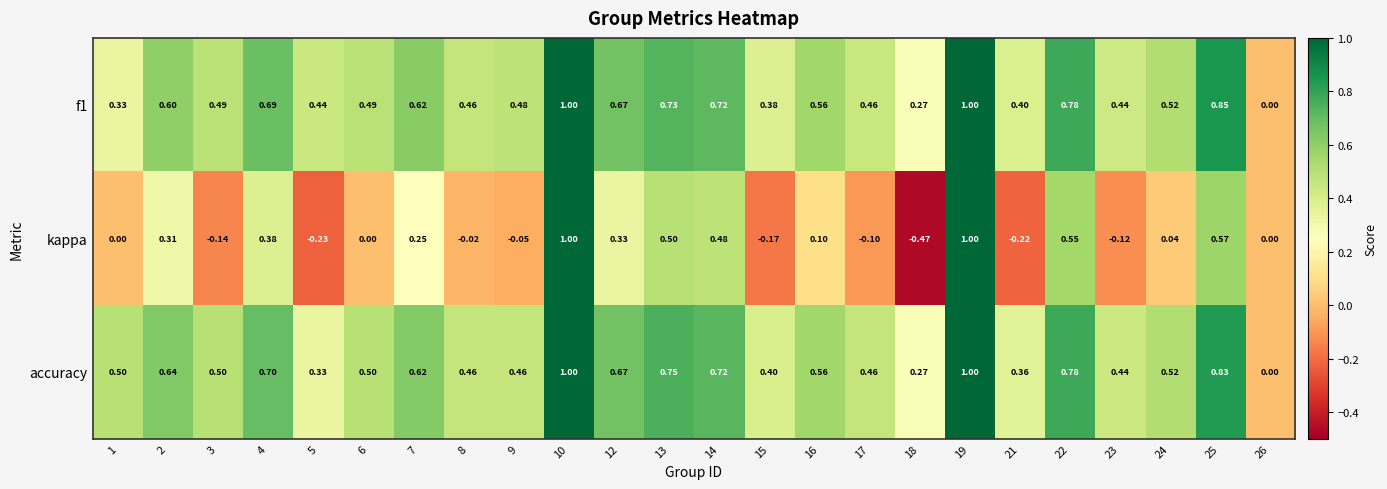

Which series has the largest total across all categories?

accuracy